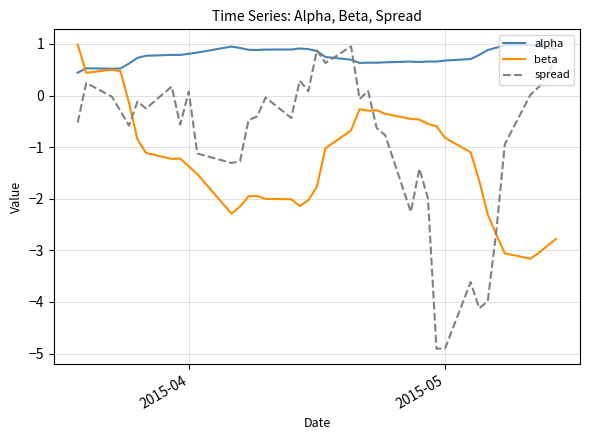

Which series has the largest total across all categories?

alpha